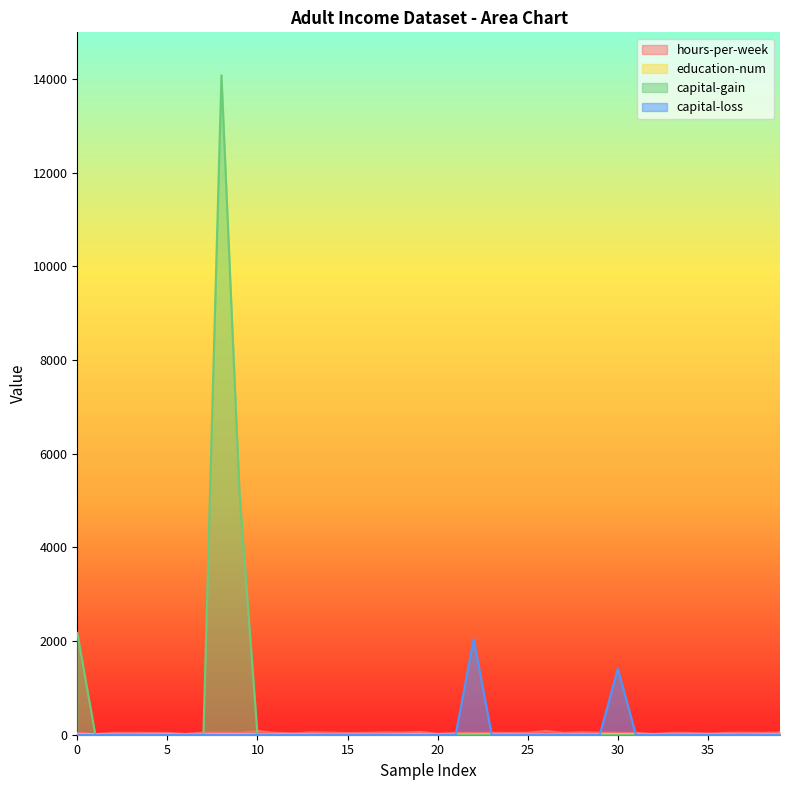

True or false: education-num has a value of 9 at 27.

True